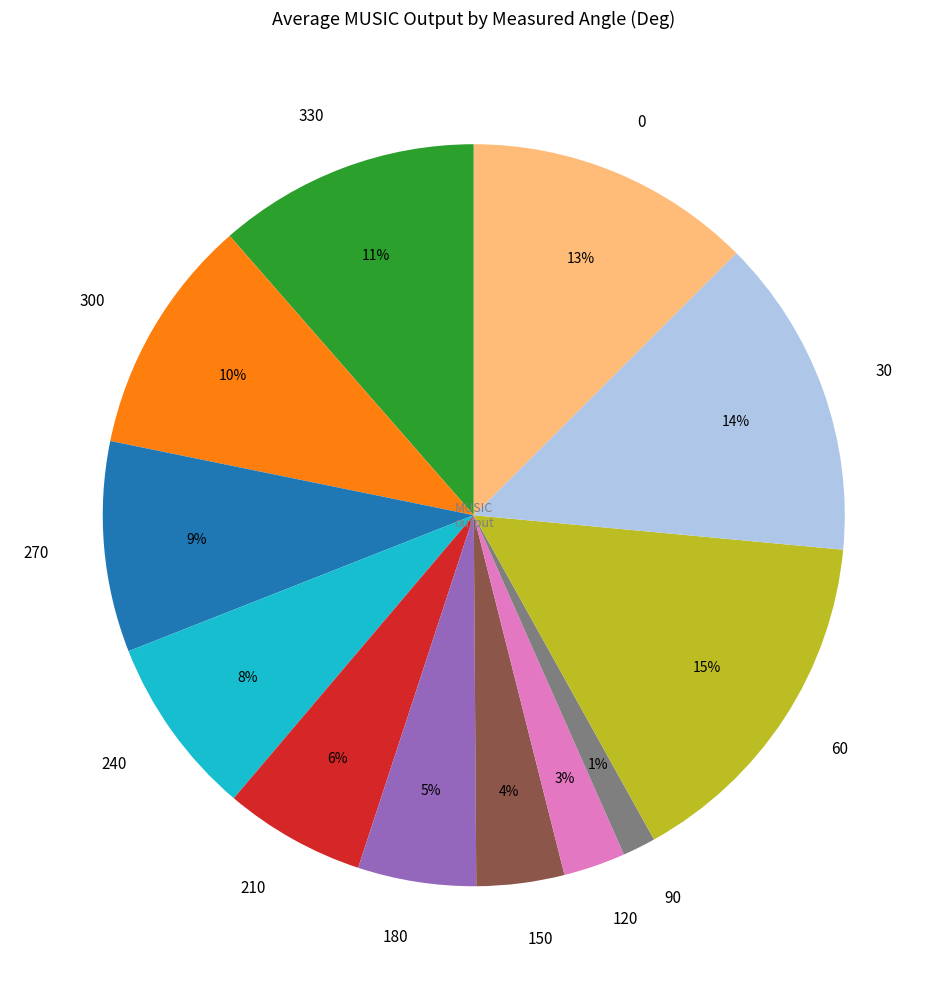

Does 300 represent more than half of the total?

No